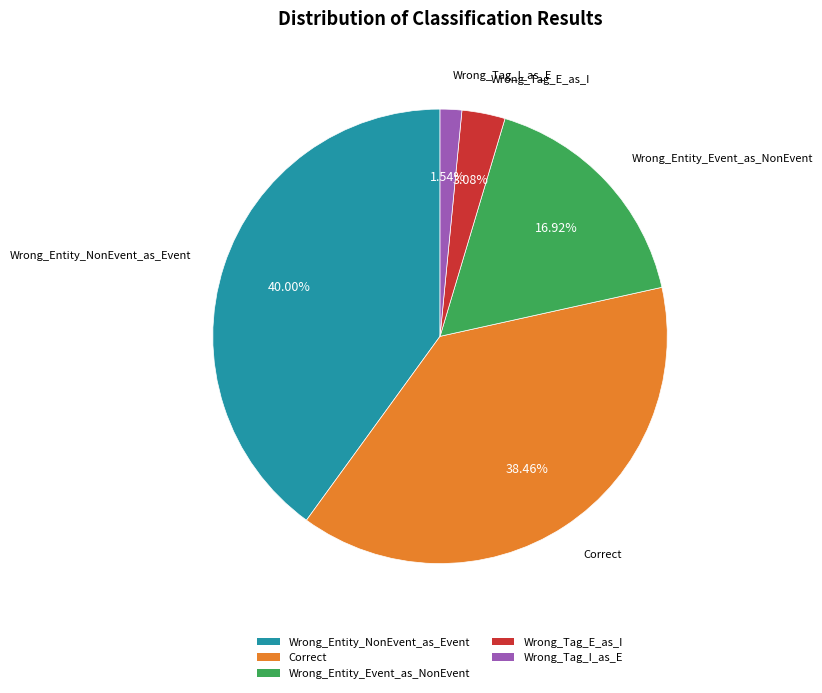

How many segments does this pie chart have?

5